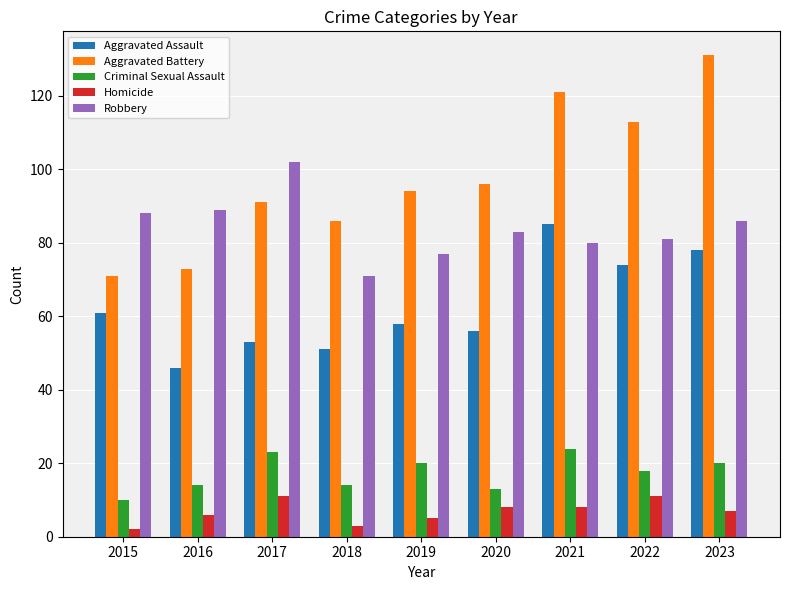

Is it true that Homicide equals 3 at 2018?

True